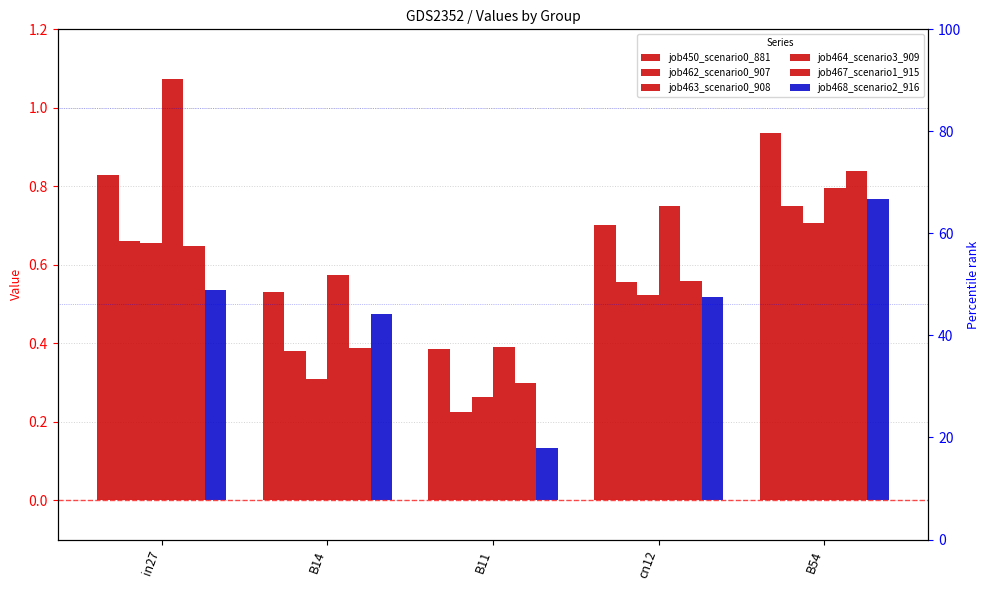

Does the chart contain any negative values?

No